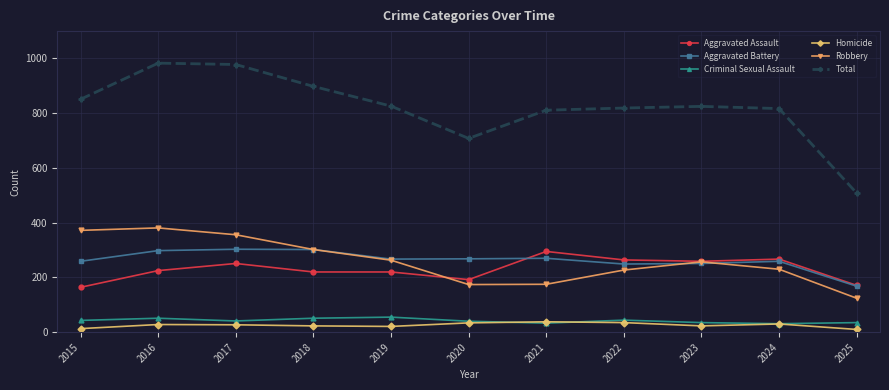

What is the value of the Criminal Sexual Assault point at the 2nd from the left?

51